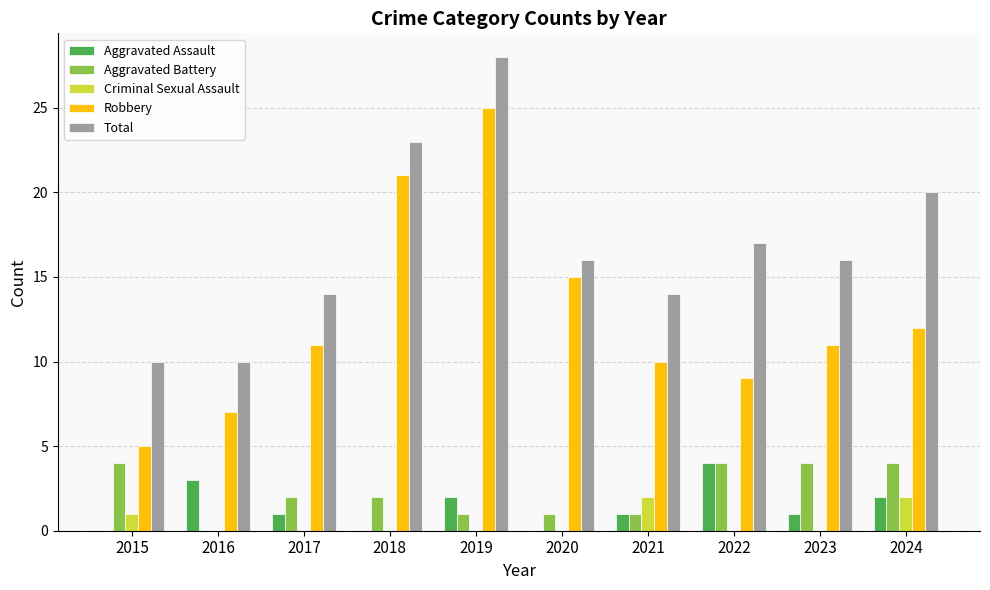

Which label corresponds to the largest value in the chart?

2019